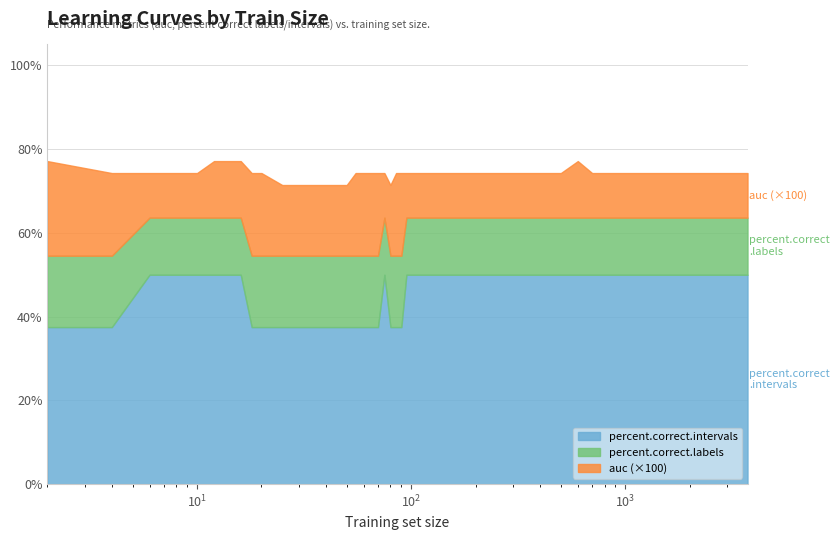

What is the lowest value of the percent.correct.intervals series?

37.5